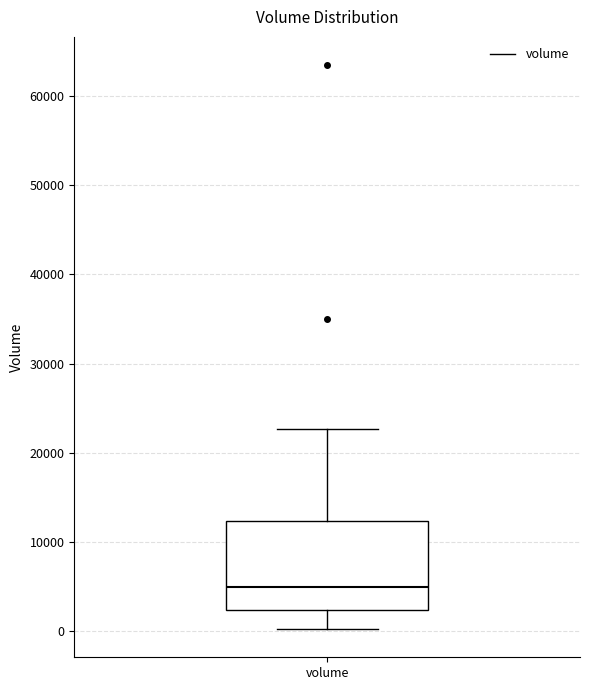

Transcribe this box plot: give where the median line is, the range the box spans, and where the two whiskers end, as read against the y-axis. The values are not printed on the chart, so give them approximately, as read against the axis.

median 5000, box 2000 to 12000, whiskers 0 to 23000